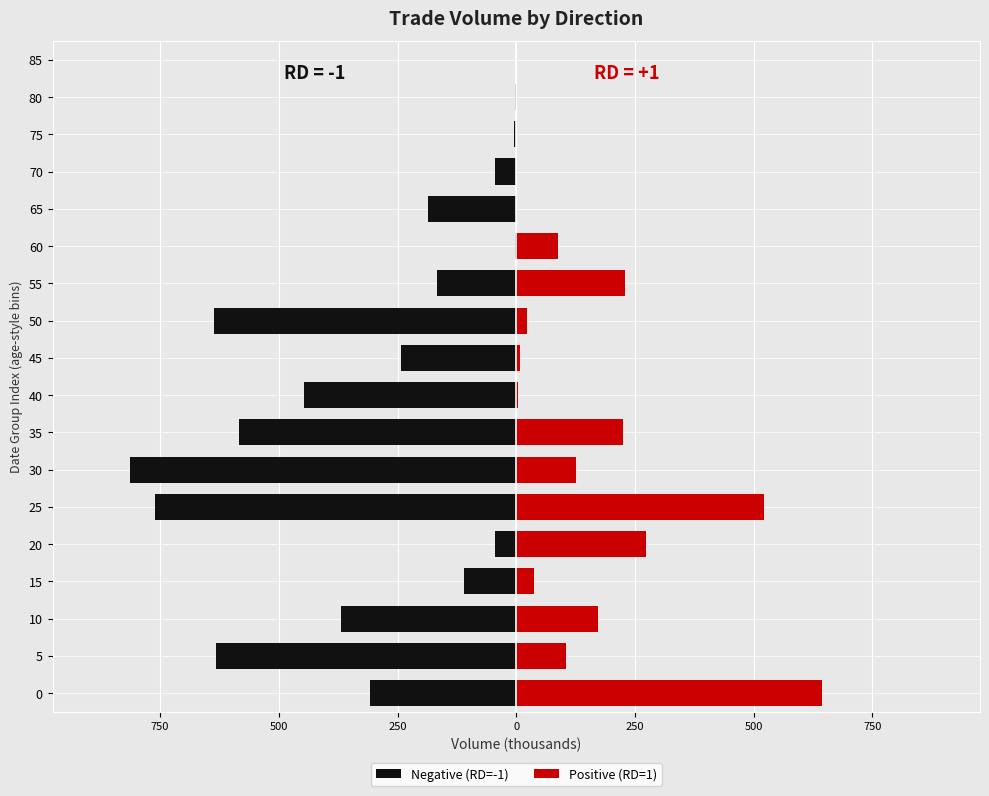

Is the value of Negative (RD=-1) at 75 greater than the value of Positive (RD=1) at 70?

No